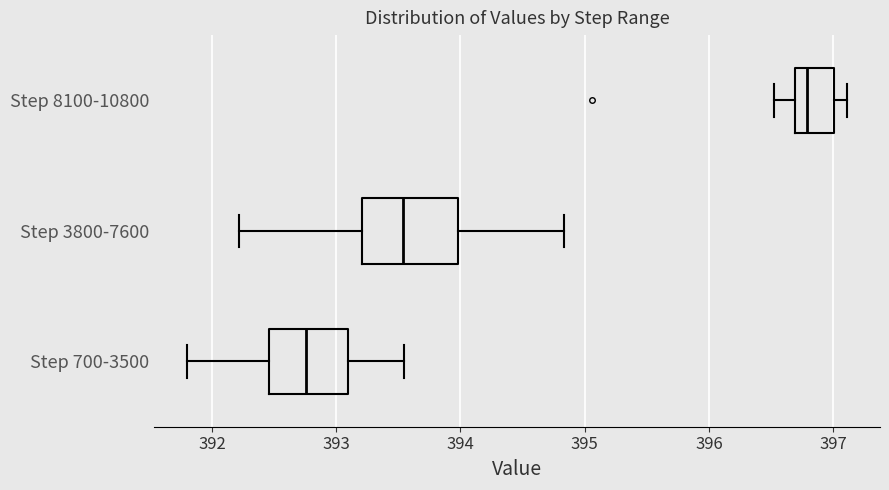

Reading bottom to top, read every box against the x-axis: the position of its median line, the range the box covers, and the ends of its whiskers. The values are not printed on the chart, so give them approximately, as read against the axis.

Step 700-3500: median 392.8, box 392.5 to 393.1, whiskers 391.8 to 393.5
Step 3800-7600: median 393.5, box 393.2 to 394.0, whiskers 392.2 to 394.8
Step 8100-10800: median 396.8, box 396.7 to 397.0, whiskers 396.5 to 397.1